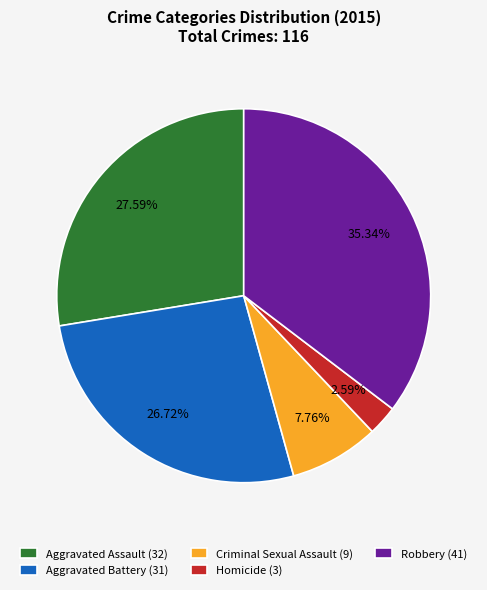

What is the ratio of the value at Aggravated Assault to the value at Aggravated Battery?

1.0